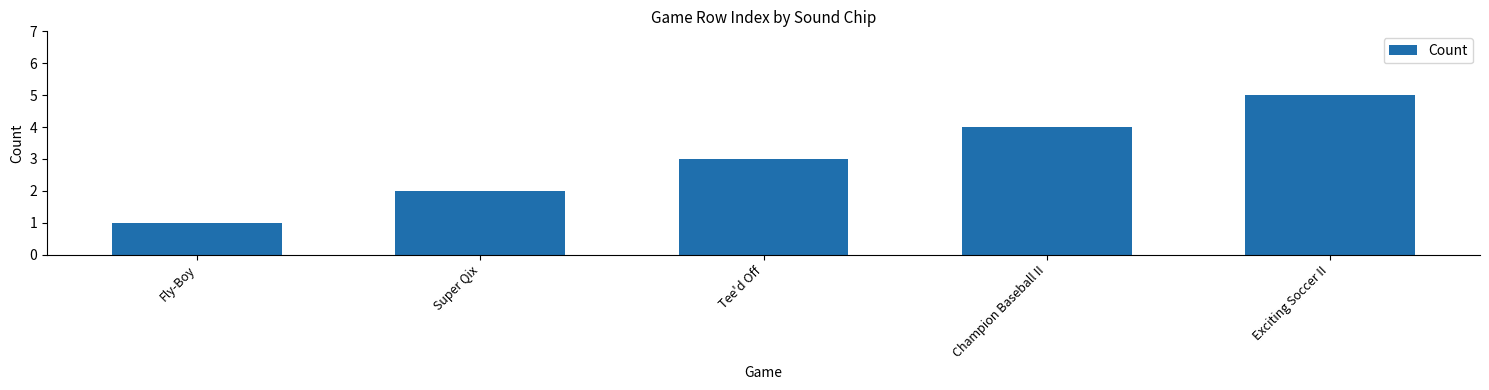

What is the smallest value displayed?

1